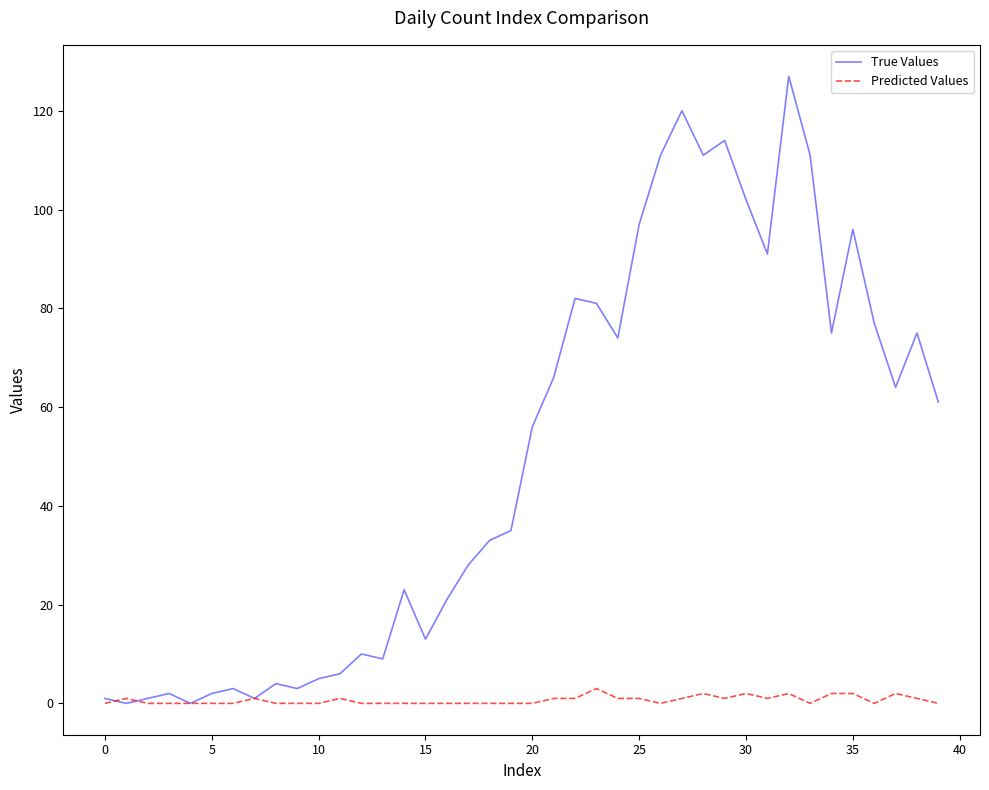

Which series has the largest range (max minus min)?

True Values